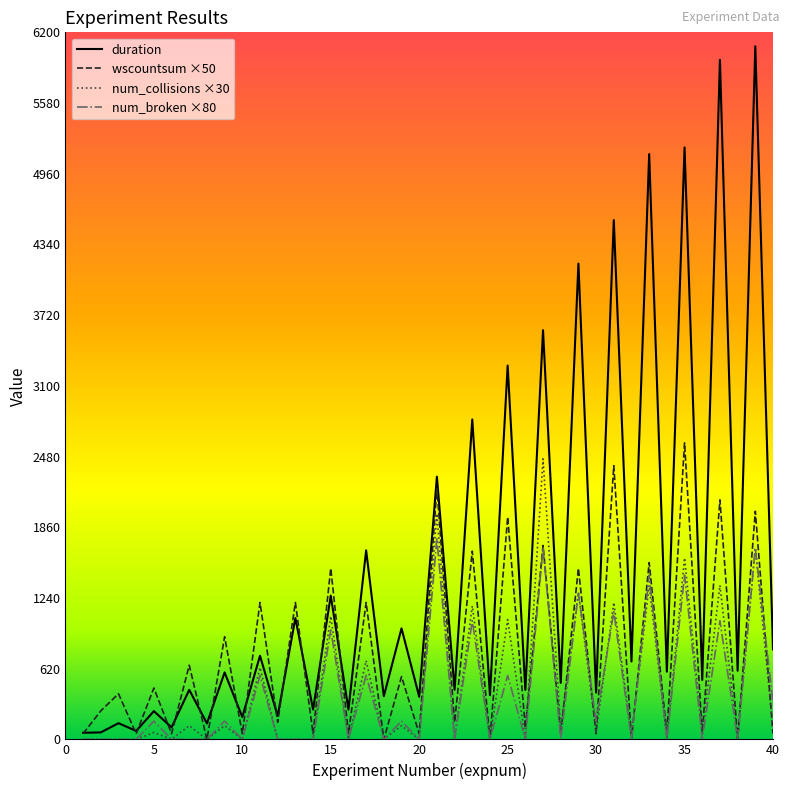

Which series has the largest total across all categories?

duration